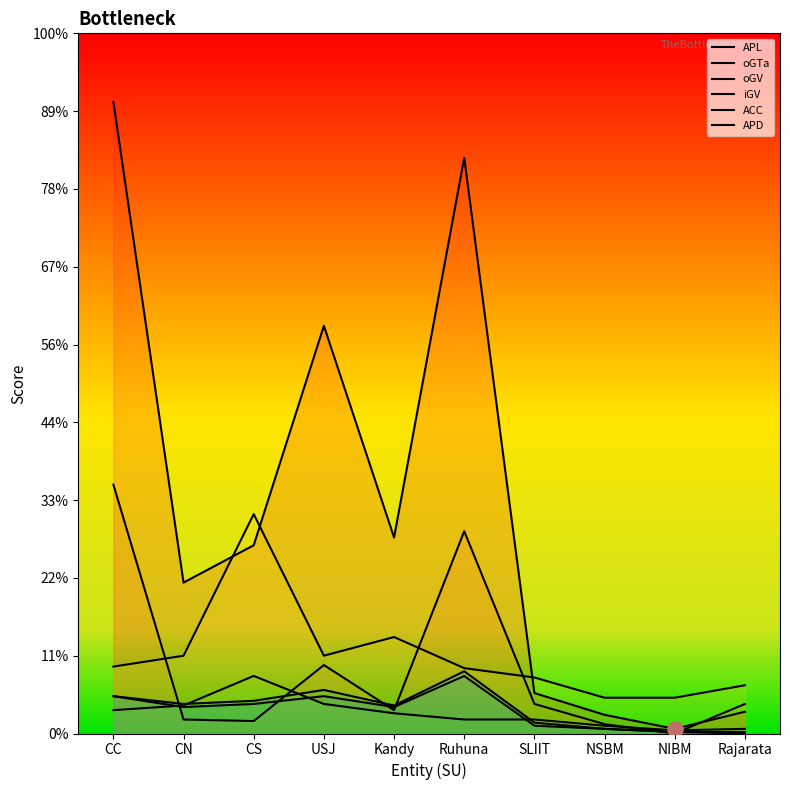

Which series has the widest spread of Y values?

APL